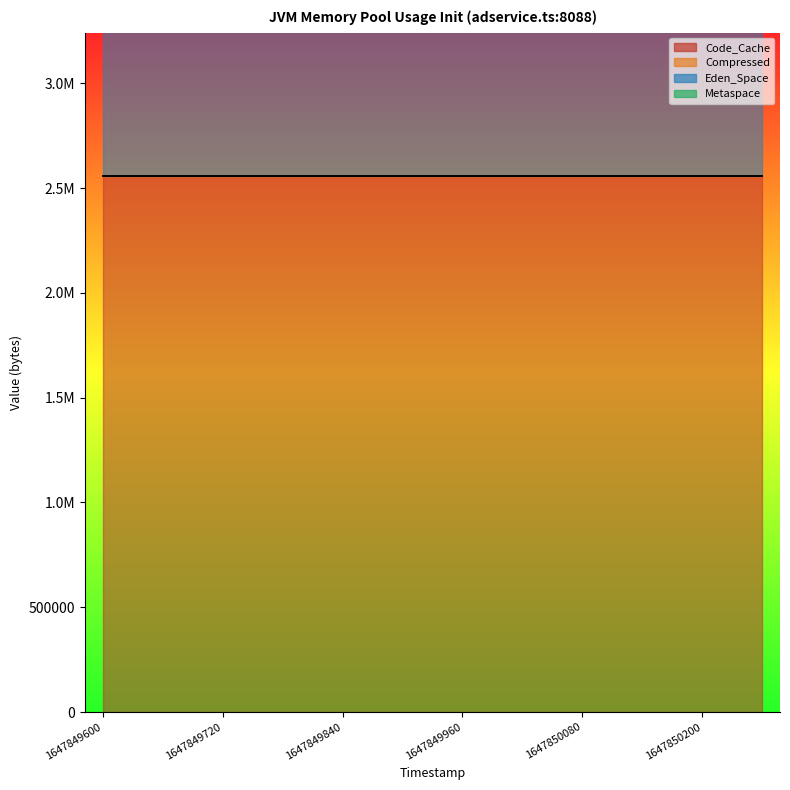

At which category does the chart reach its minimum across all series?

1647849600